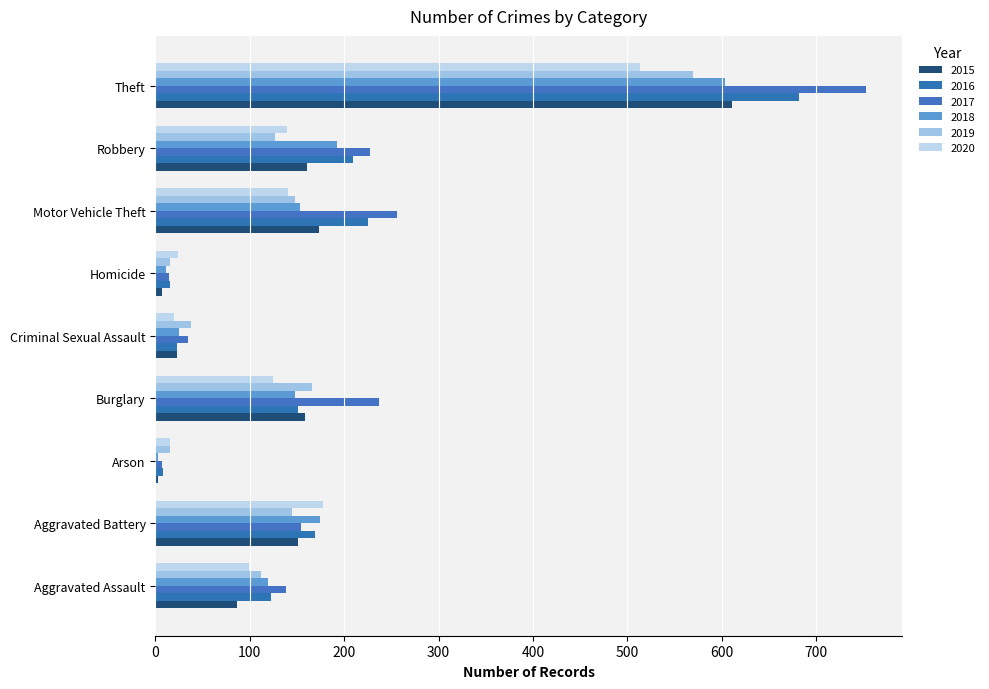

Rank the categories by 2019 value from highest to lowest.

Theft, Burglary, Motor Vehicle Theft, Aggravated Battery, Robbery, Aggravated Assault, Criminal Sexual Assault, Arson, Homicide